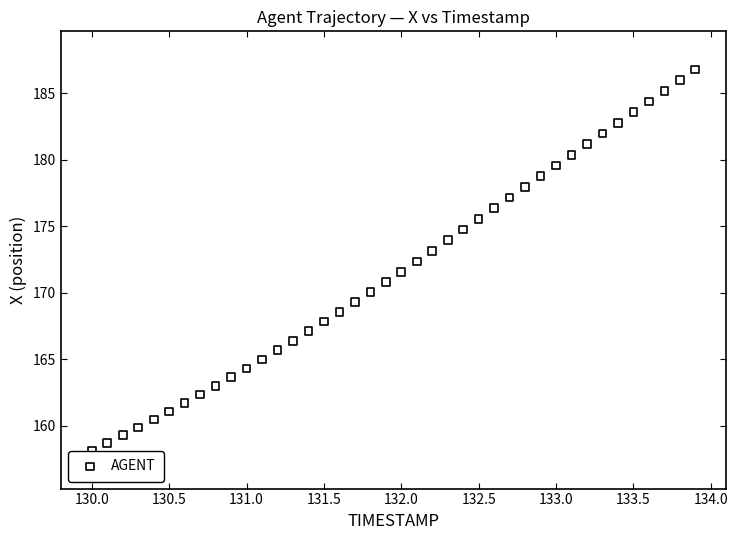

What is the range of X values (max minus min)?

3.9